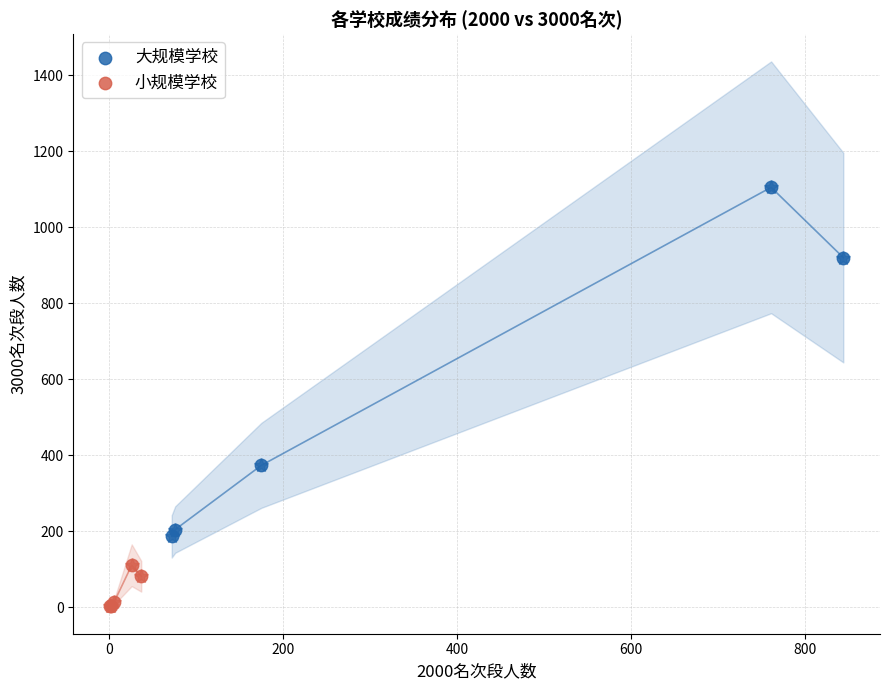

Which series contains the lowest Y value?

小规模学校